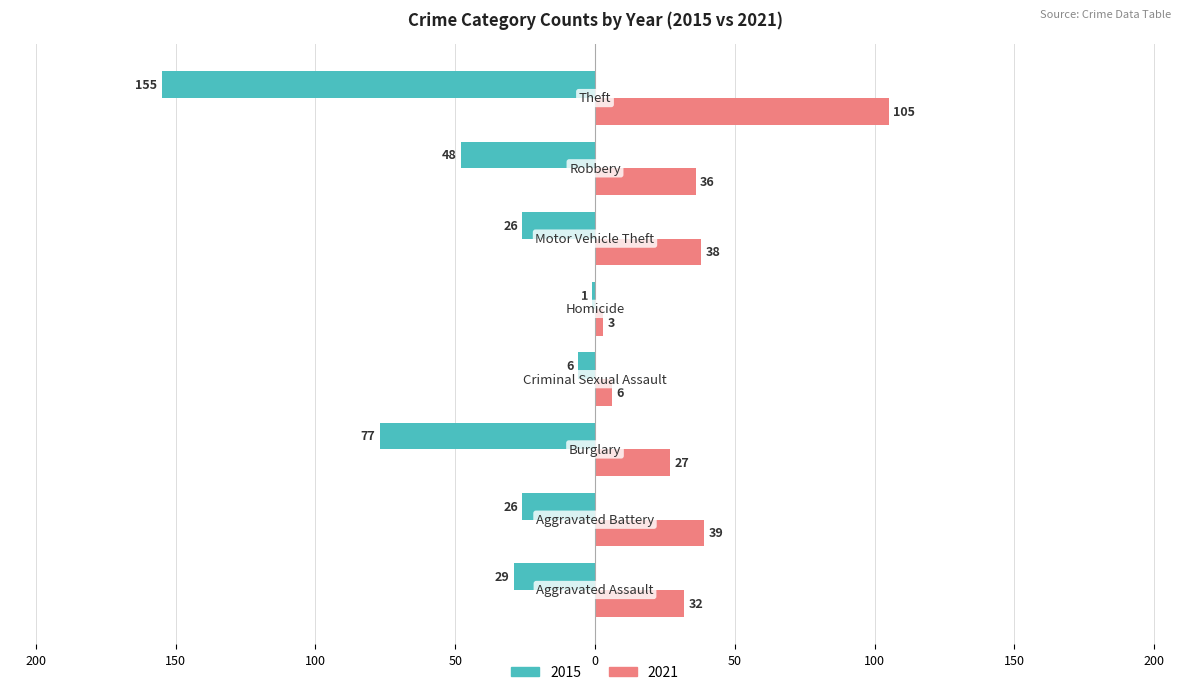

What are all the series names shown in the legend?

2015, 2021